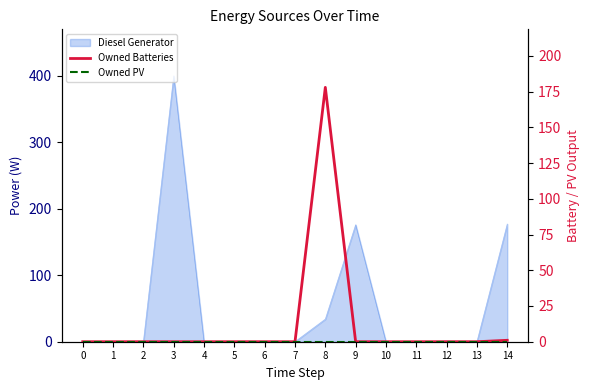

True or false: Owned Batteries and Owned PV intersect in this chart.

False